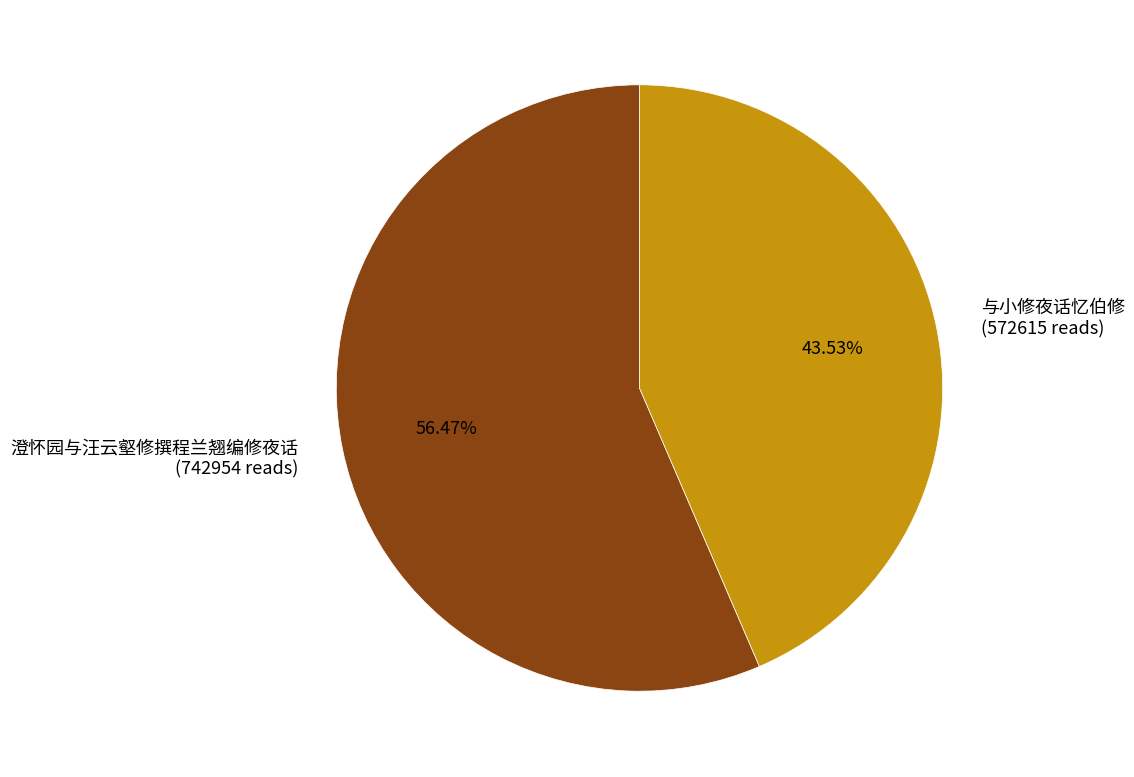

Which slice is the smallest?

与小修夜话忆伯修